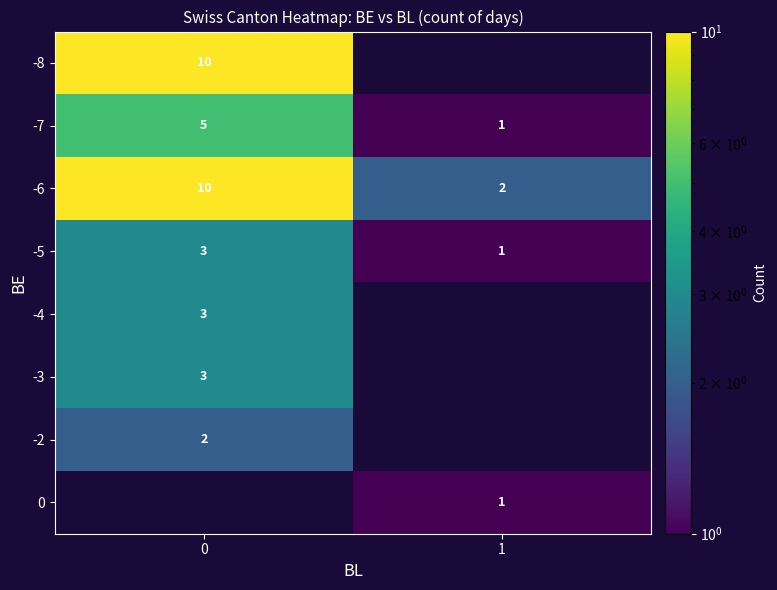

Which category has the lowest value in the -7 series?

1